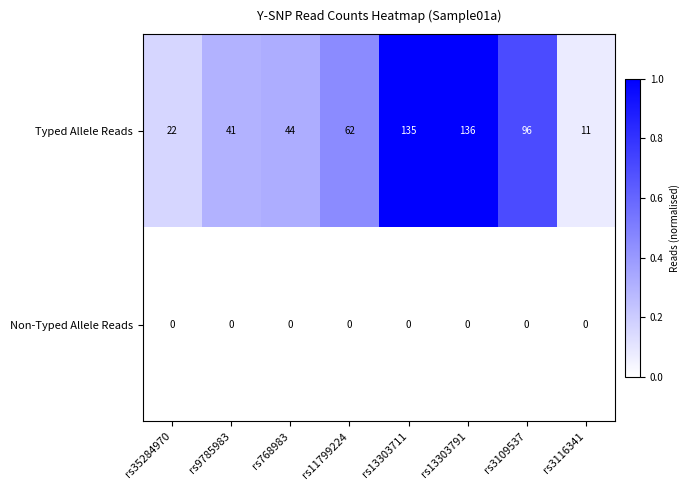

List the series in order of their peak value, lowest first.

Non-Typed Allele Reads, Typed Allele Reads